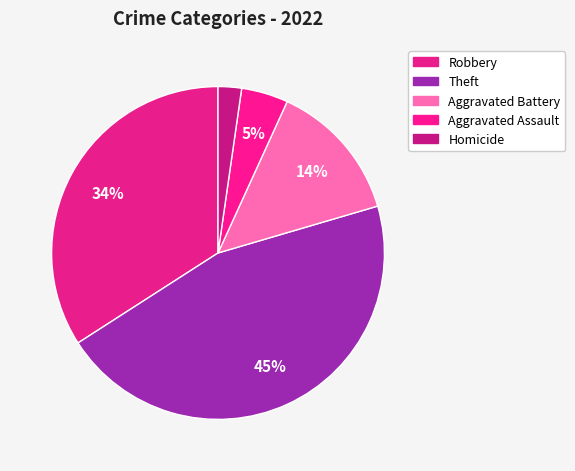

Is there a majority slice in this chart?

No